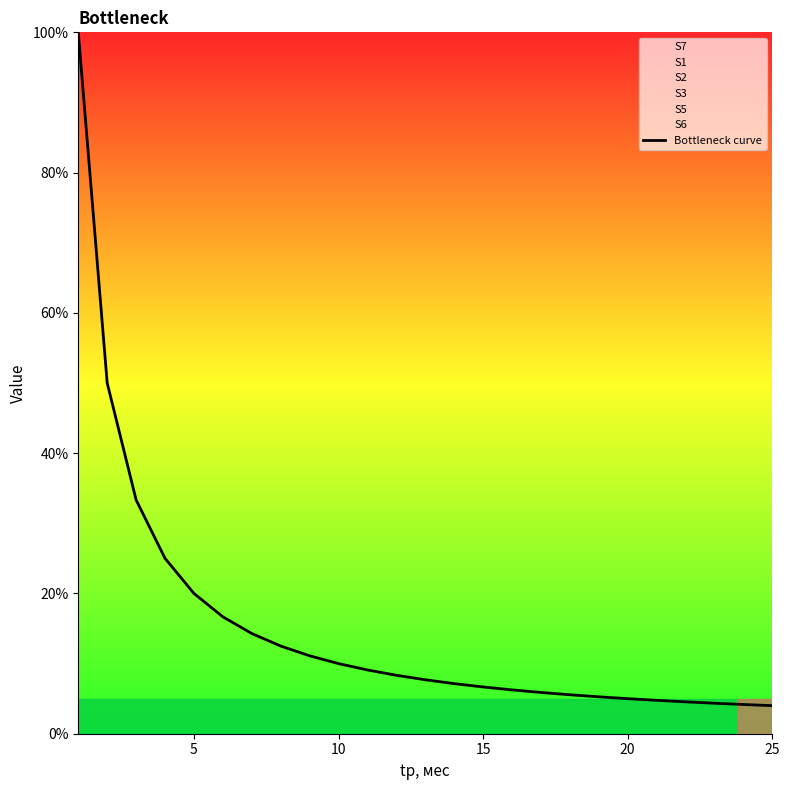

Is it true that the value at 20 is 3.3?

False